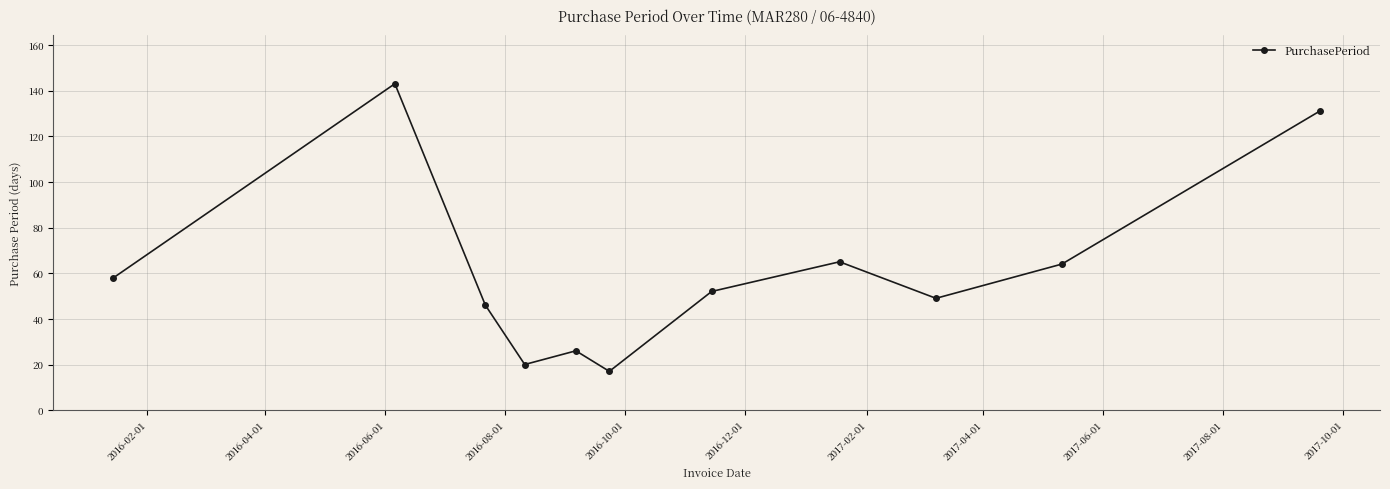

How many series are shown in this chart?

1